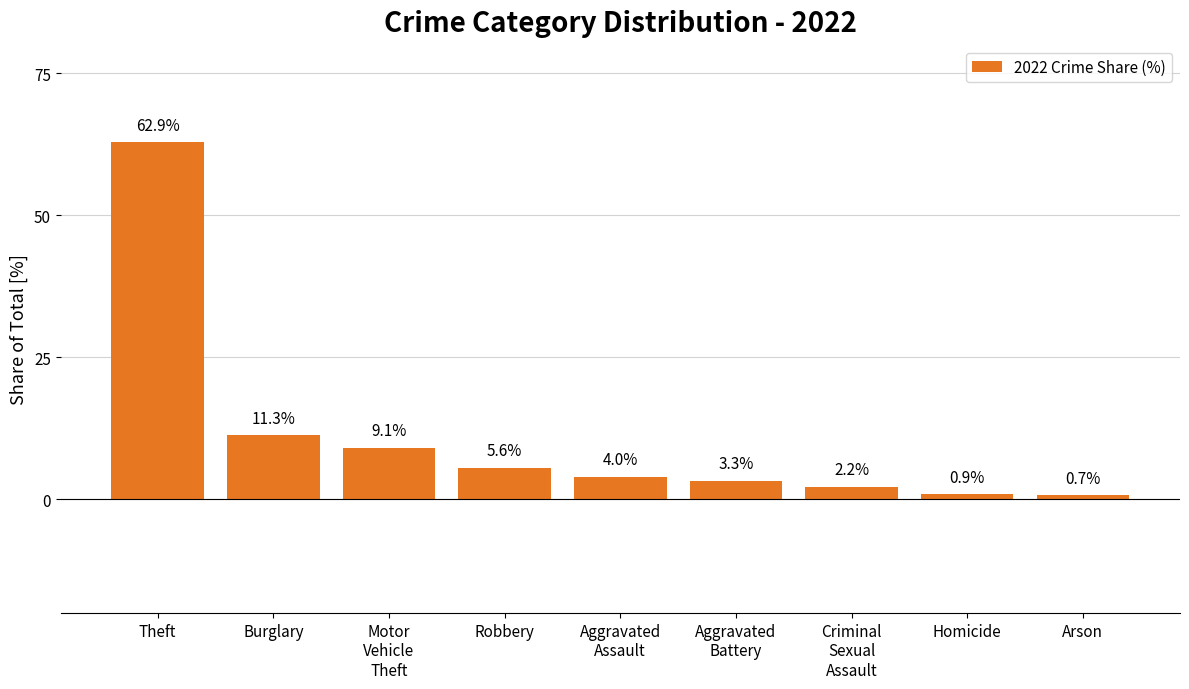

What position from the left is Robbery?

4